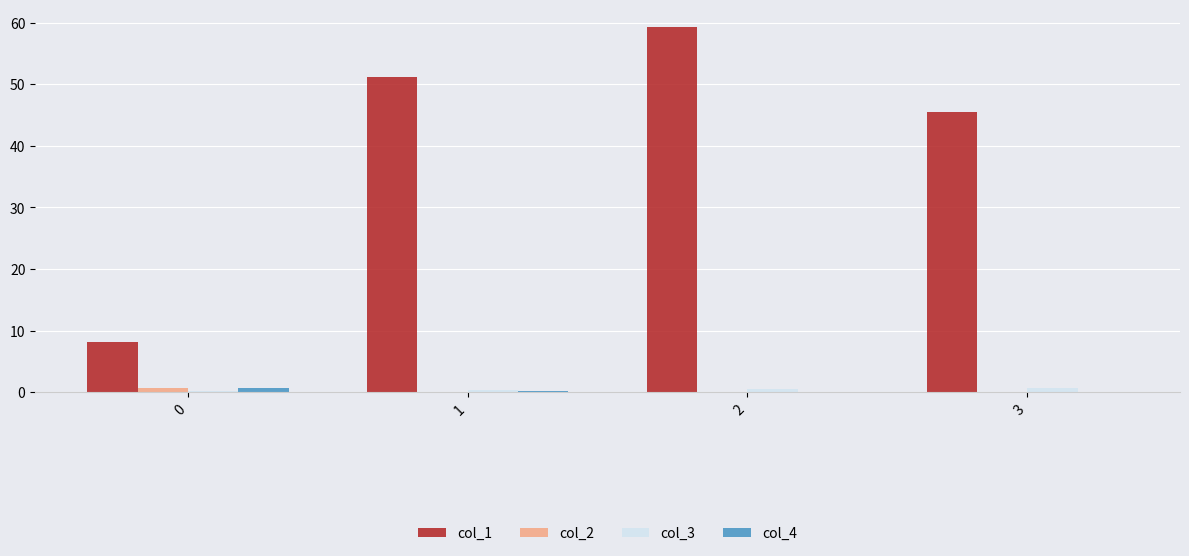

Are the bars grouped side by side (vs. stacked)?

Yes